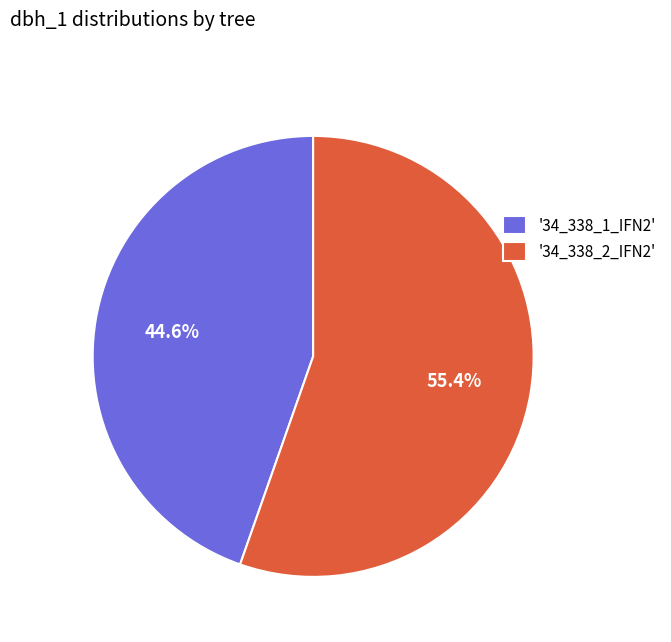

Count the number of slices in the pie.

2